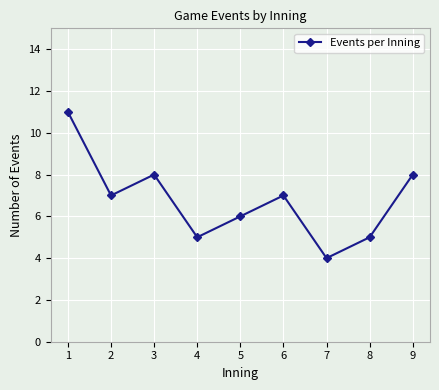

How many values are below 7?

4